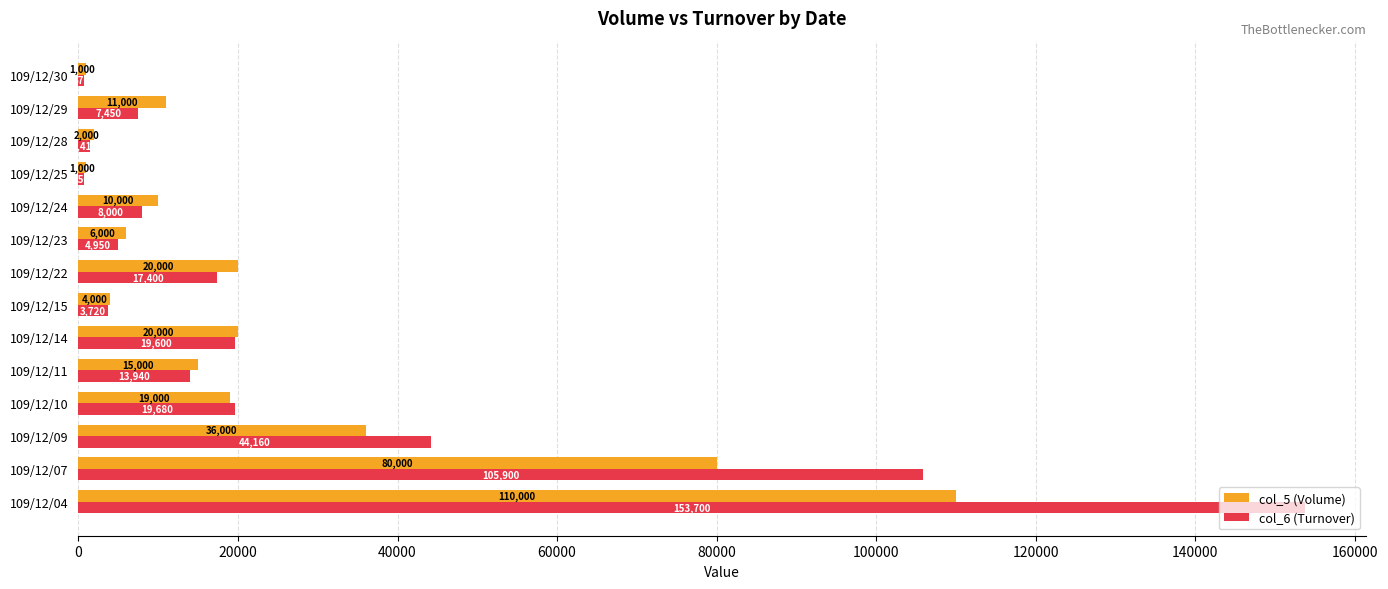

What is the minimum value for col_5 (Volume)?

1000